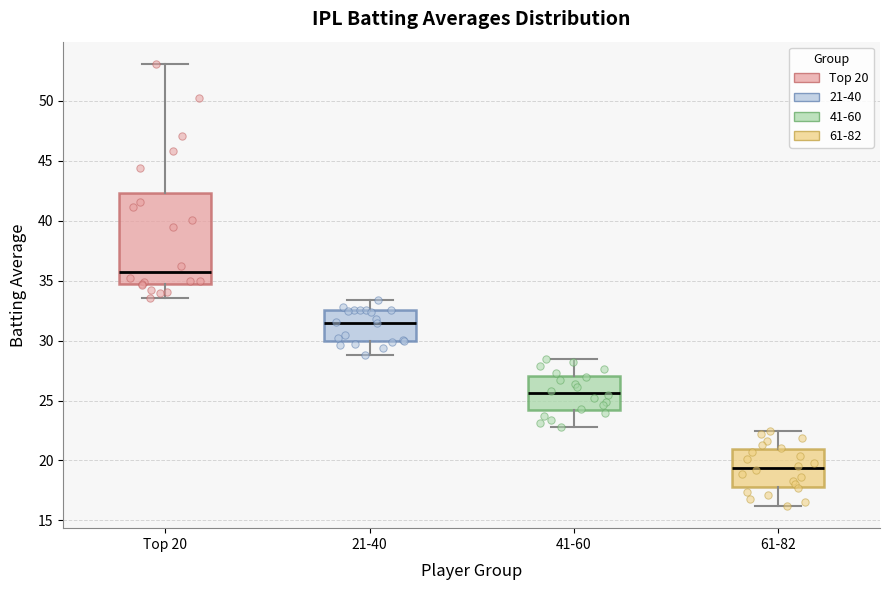

Reading left to right, read every box against the y-axis: the position of its median line, the range the box covers, and the ends of its whiskers. The values are not printed on the chart, so give them approximately, as read against the axis.

Top 20: median 35.5, box 34.5 to 42.5, whiskers 33.5 to 53.0
21-40: median 31.5, box 30.0 to 32.5, whiskers 29.0 to 33.5
41-60: median 25.5, box 24.0 to 27.0, whiskers 23.0 to 28.5
61-82: median 19.5, box 18.0 to 21.0, whiskers 16.0 to 22.5